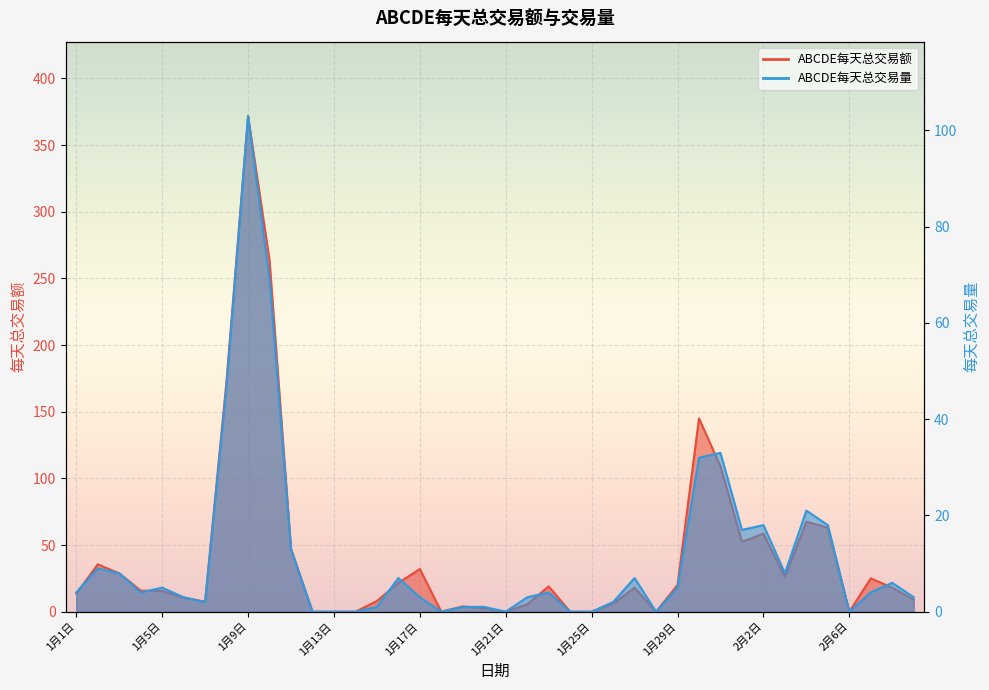

What is the sum of the ABCDE每天总交易额_line values at 23 and 28?

20.0